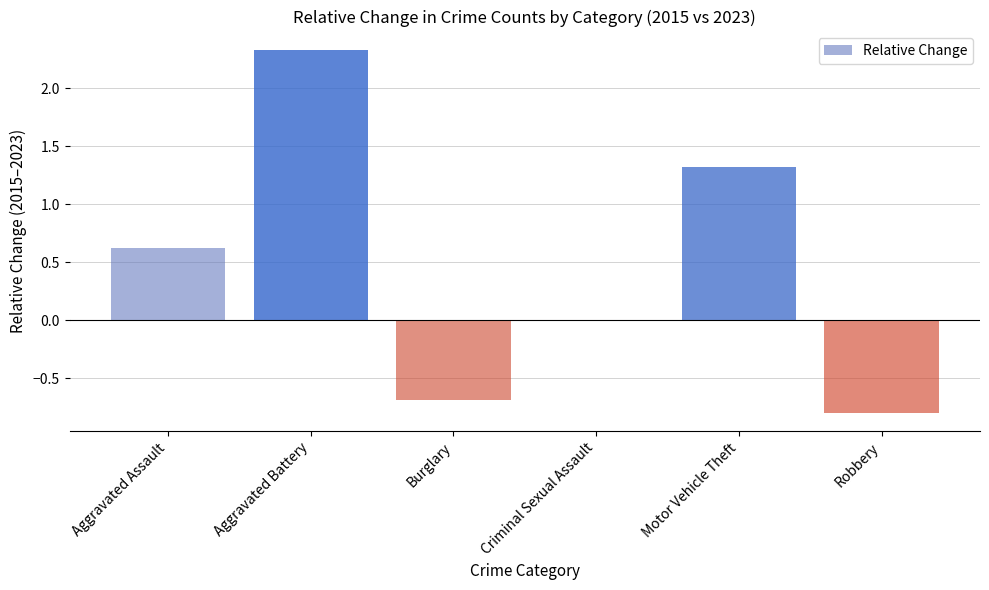

Which has a higher value, Aggravated Battery or Criminal Sexual Assault?

Aggravated Battery